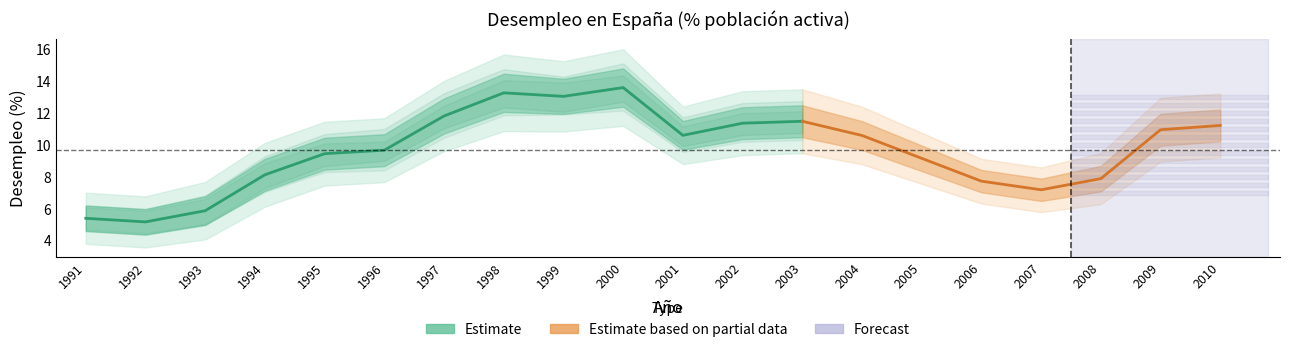

What is the sum of the Desempleo varones values at 2009 and 2001?

22.0